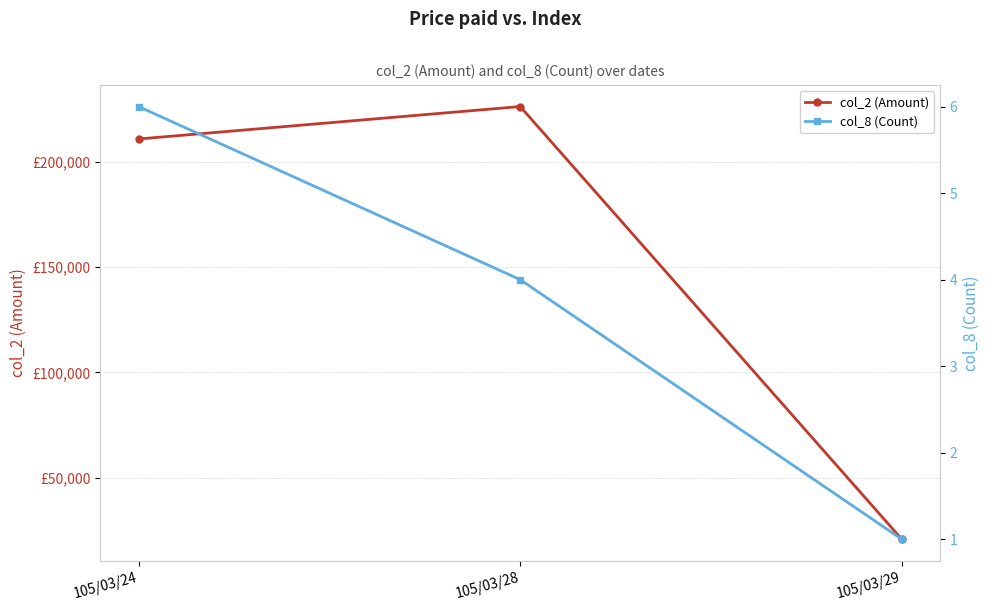

Reading left to right, transcribe all the data shown in this chart.

col_2 (Amount): 210790	226200	20790
col_8 (Count): 6	4	1